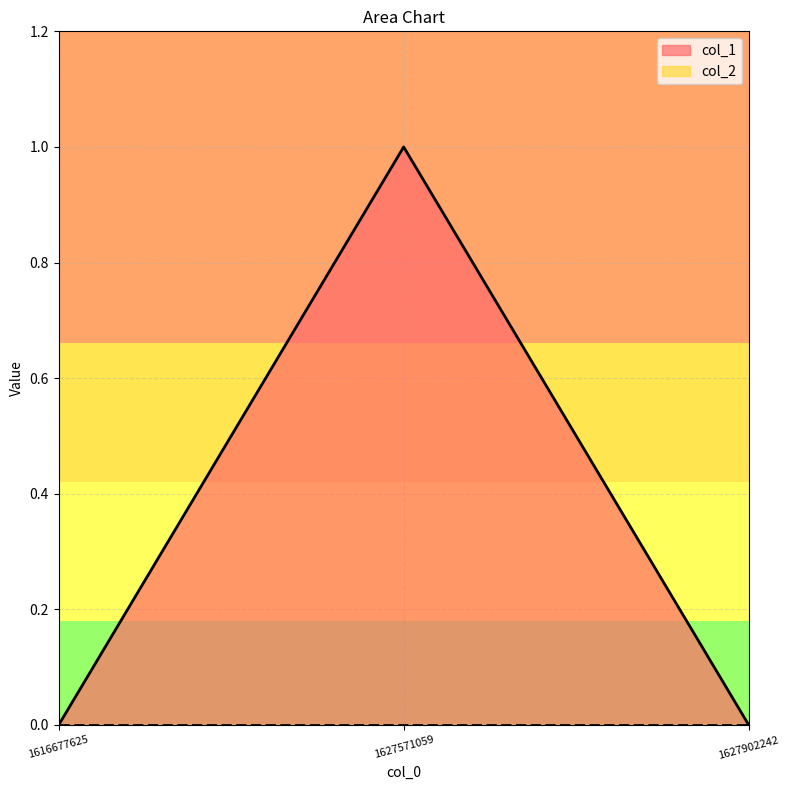

How many data points does each series have?

3